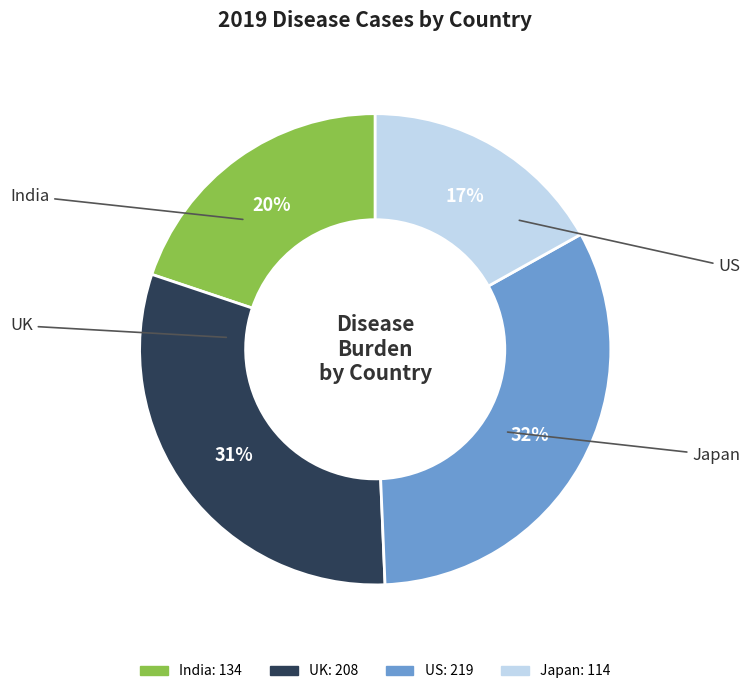

To the nearest percent, what portion does UK represent?

31%